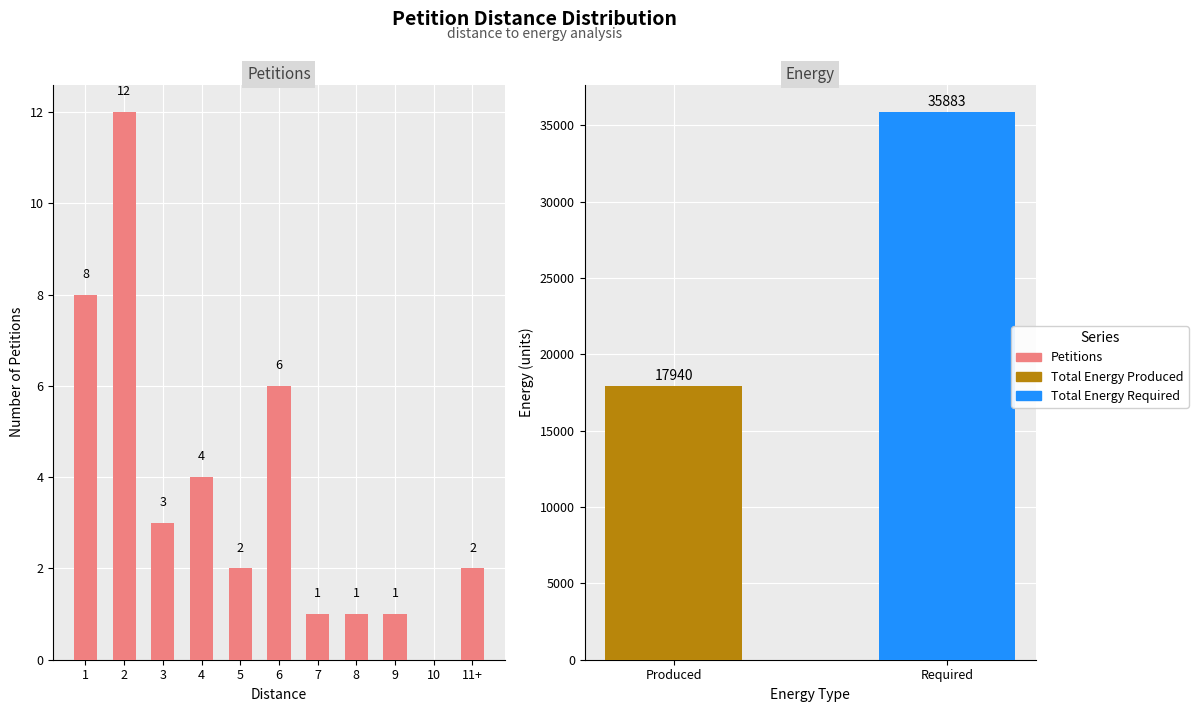

What is the difference between the second highest and second lowest values?

7